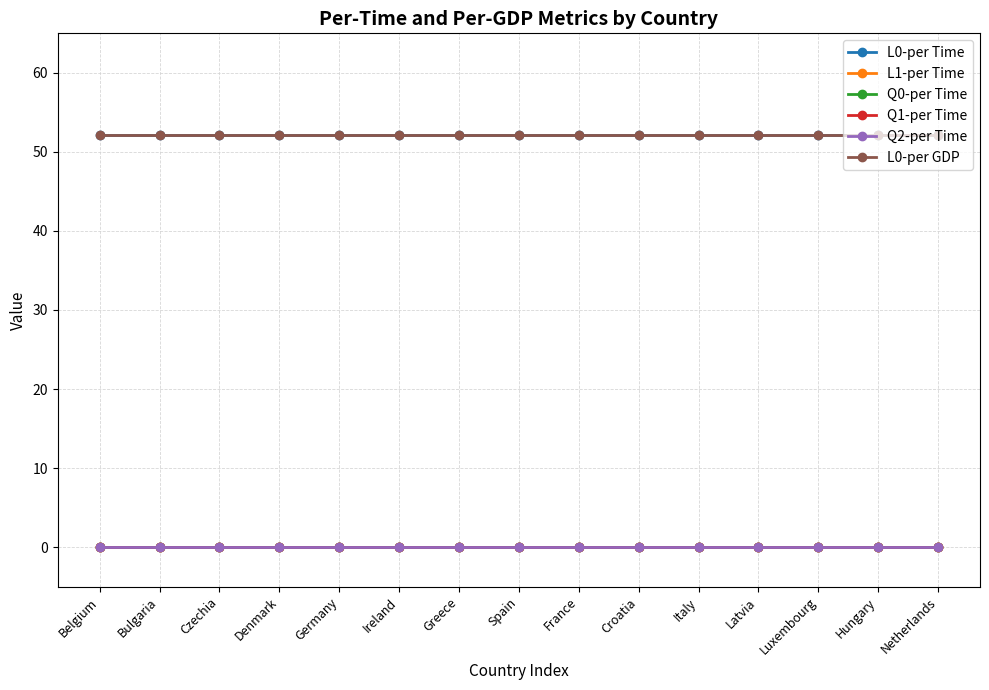

What position from the right is Croatia?

6